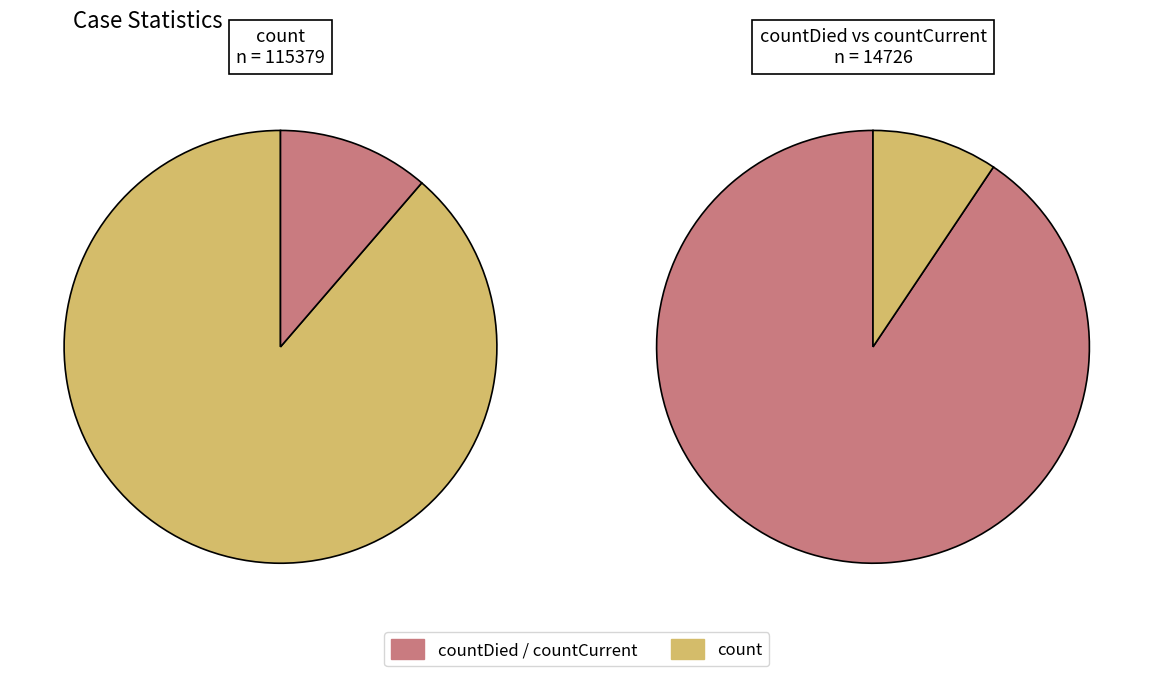

Which slice is the largest?

count